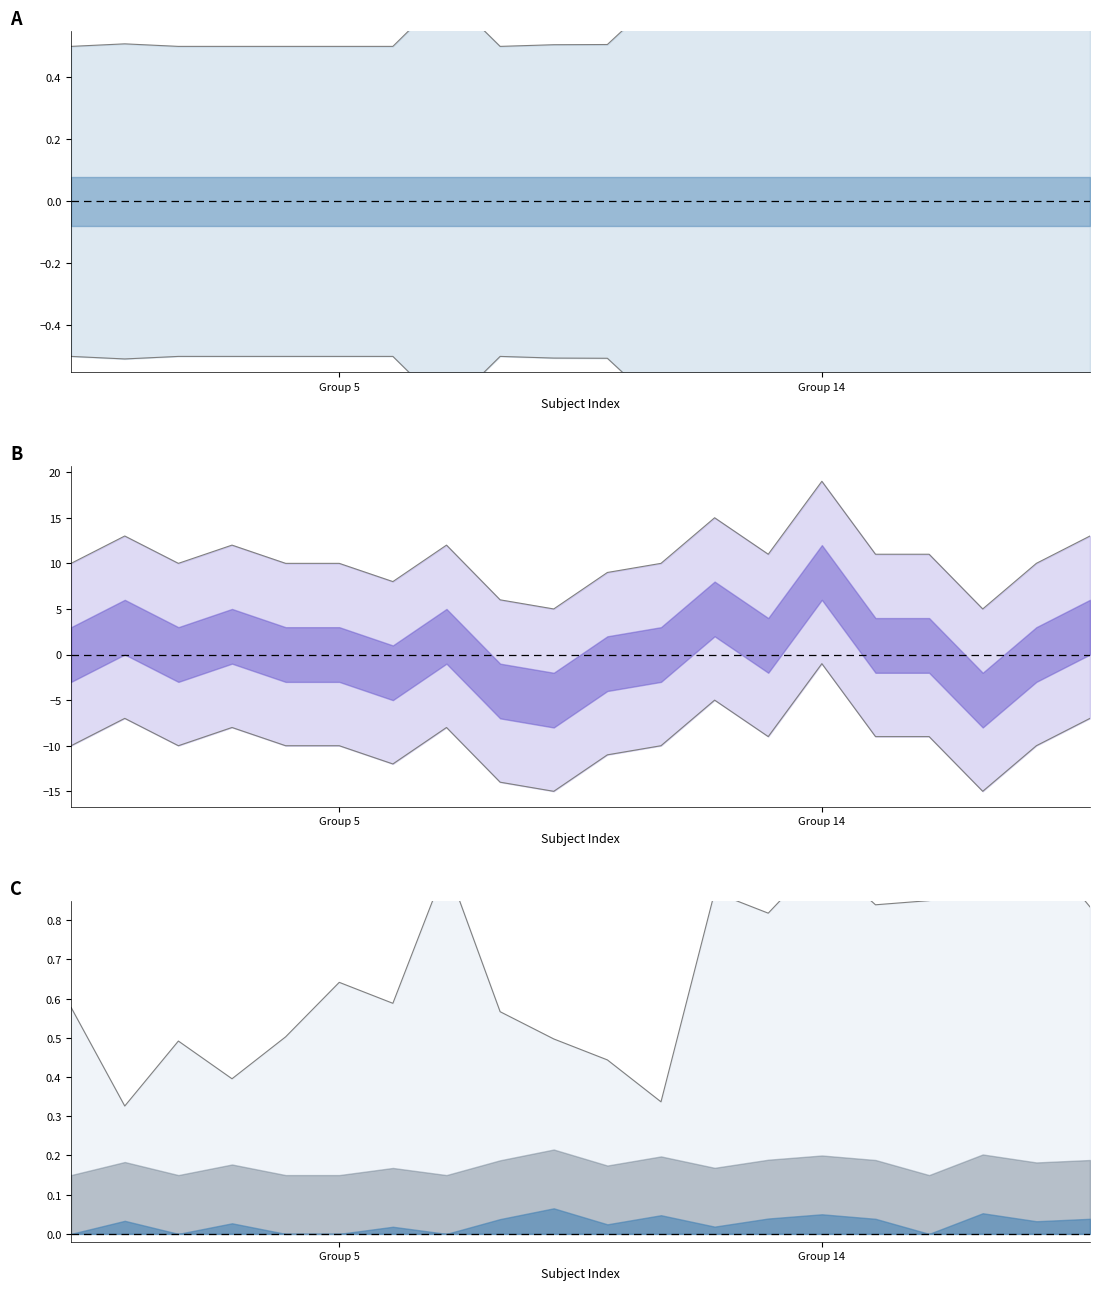

Which series has the widest spread of values?

upper bound